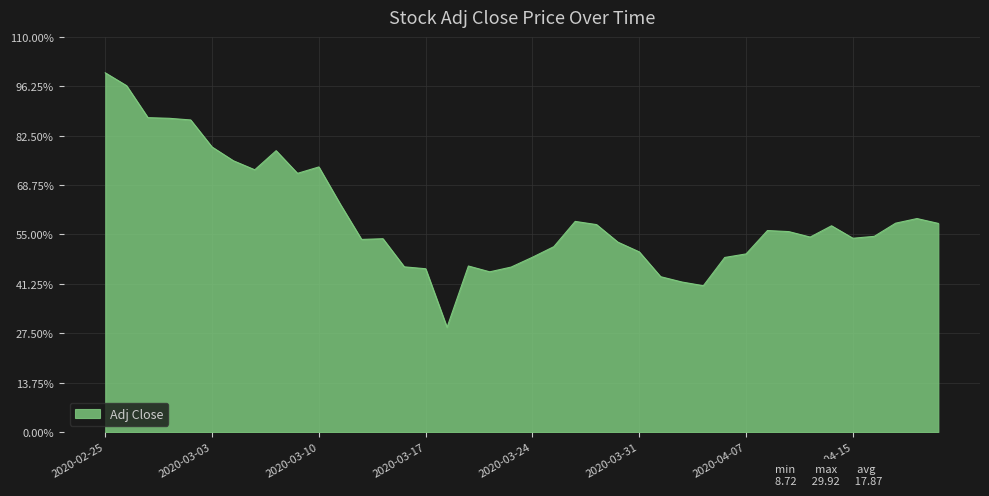

List the labels in order of value, smallest first.

2020-03-18, 2020-04-03, 2020-04-02, 2020-04-01, 2020-03-20, 2020-03-17, 2020-03-23, 2020-03-16, 2020-03-19, 2020-04-06, 2020-03-24, 2020-04-07, 2020-03-31, 2020-03-25, 2020-03-30, 2020-03-12, 2020-03-13, 2020-04-15, 2020-04-13, 2020-04-16, 2020-04-09, 2020-04-08, 2020-04-14, 2020-03-27, 2020-04-21, 2020-04-17, 2020-03-26, 2020-04-20, 2020-03-11, 2020-03-09, 2020-03-05, 2020-03-10, 2020-03-04, 2020-03-06, 2020-03-03, 2020-03-02, 2020-02-28, 2020-02-27, 2020-02-26, 2020-02-25